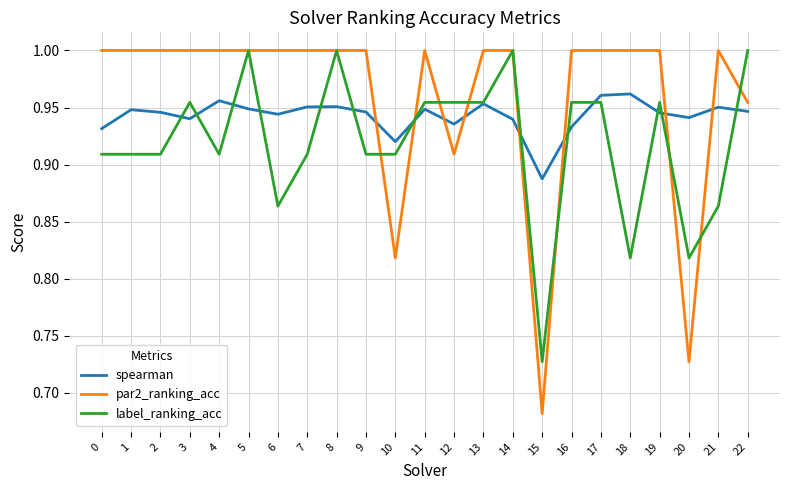

Rank the series by their average value, from lowest to highest.

label_ranking_acc, spearman, par2_ranking_acc